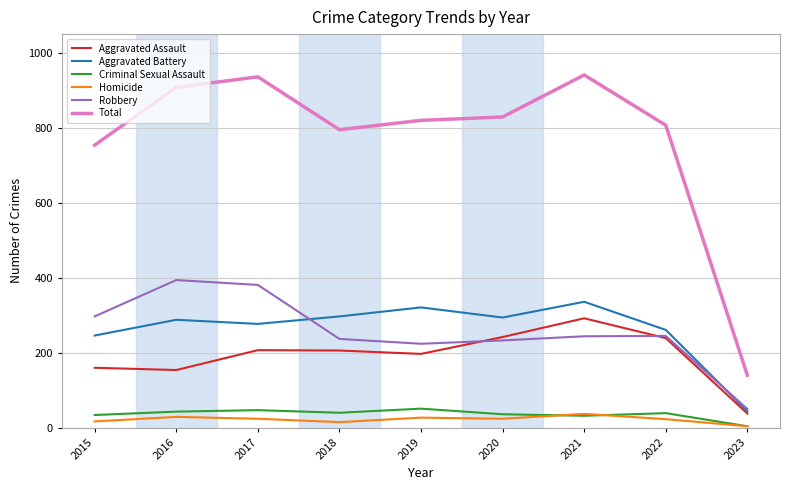

What are all the series names shown in the legend?

Aggravated Assault, Aggravated Battery, Criminal Sexual Assault, Homicide, Robbery, Total